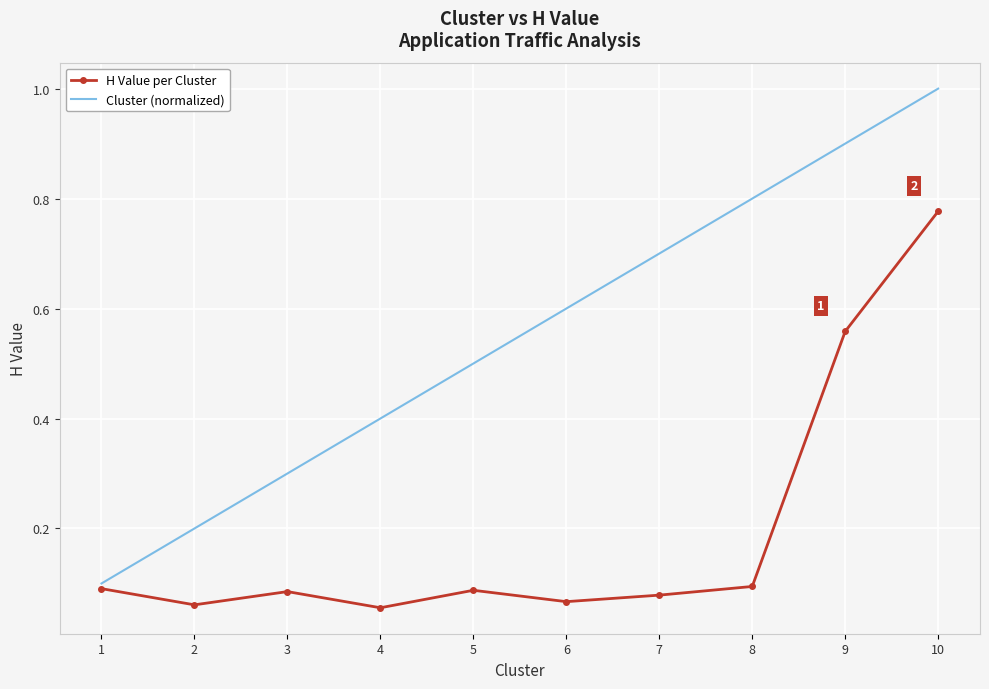

List the labels in order of Cluster (normalized) value, largest first.

10, 9, 8, 7, 6, 5, 4, 3, 2, 1